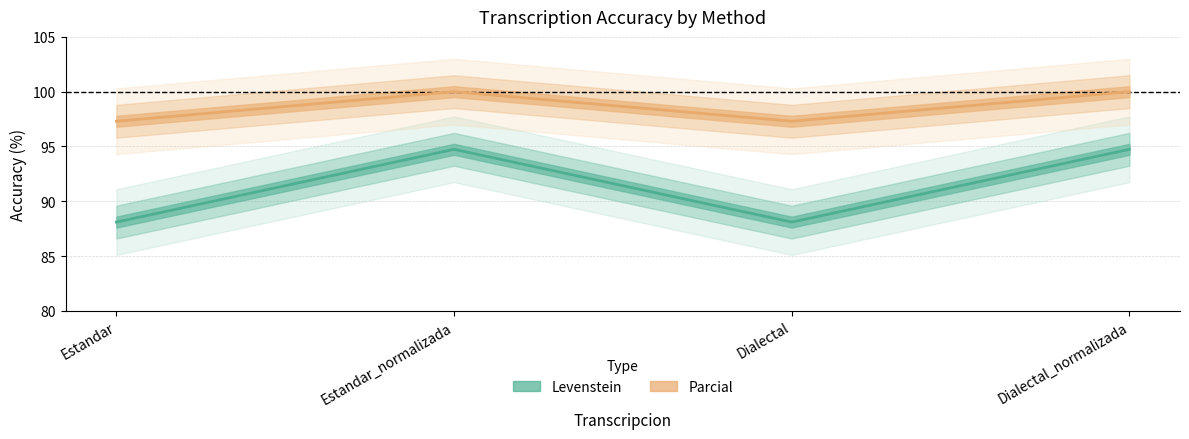

At which label does Levenstein first exceed 94?

Estandar_normalizada